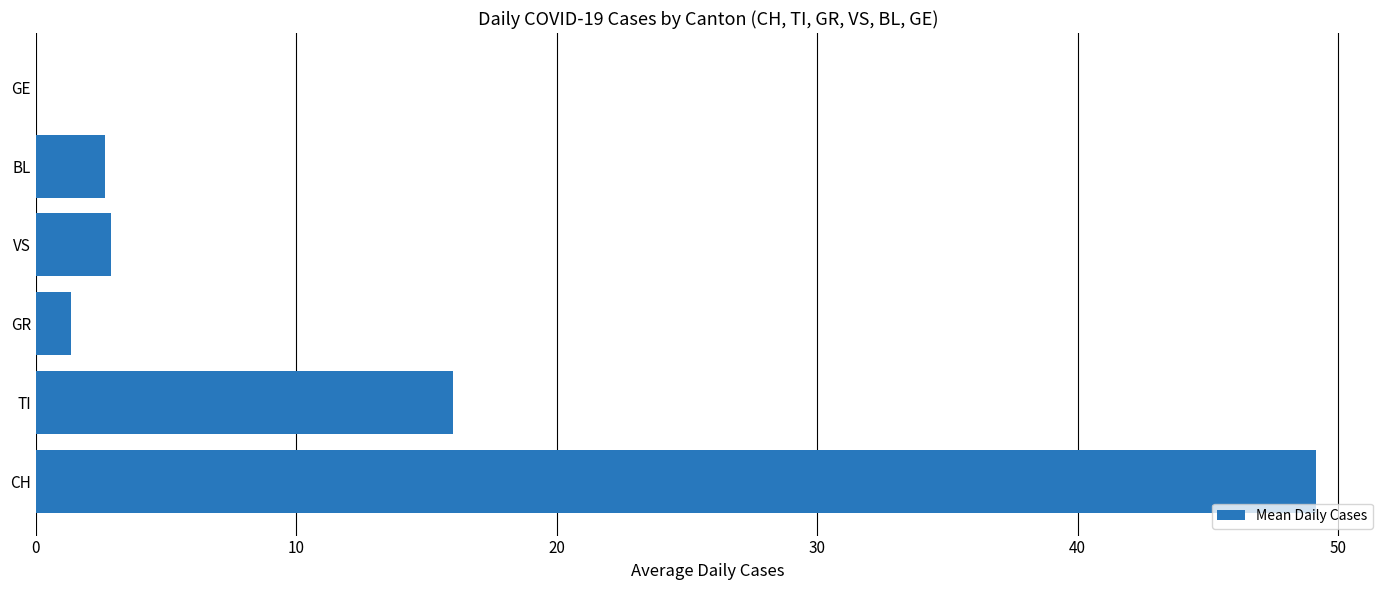

What is the sum of the values at CH and GR?

50.5